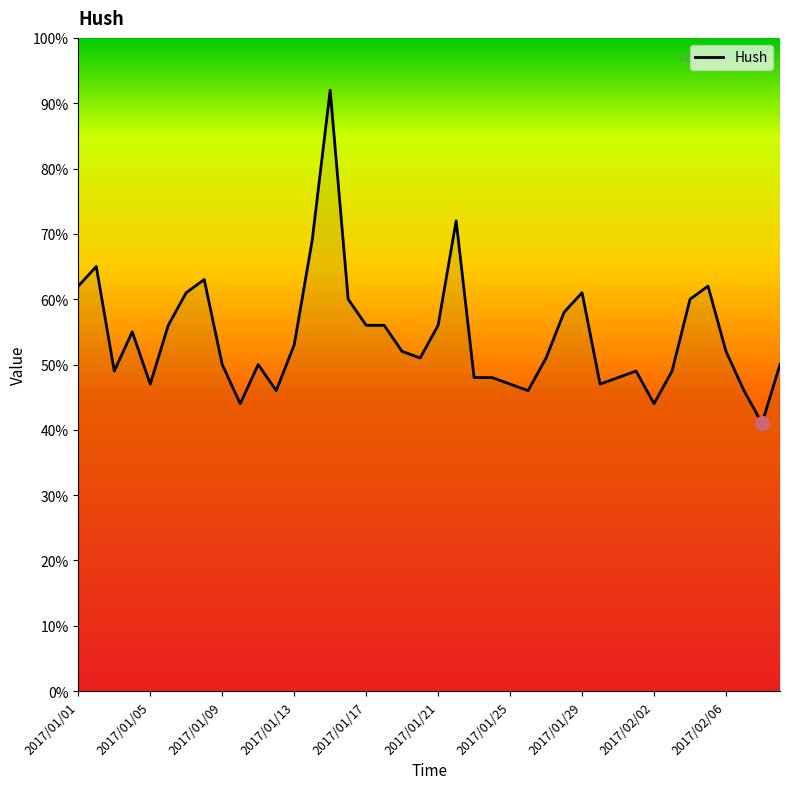

What is the maximum value shown in the chart?

92